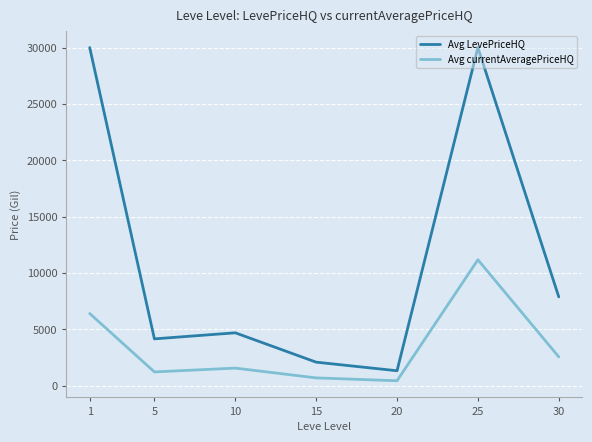

True or false: Avg LevePriceHQ and Avg currentAveragePriceHQ intersect in this chart.

False